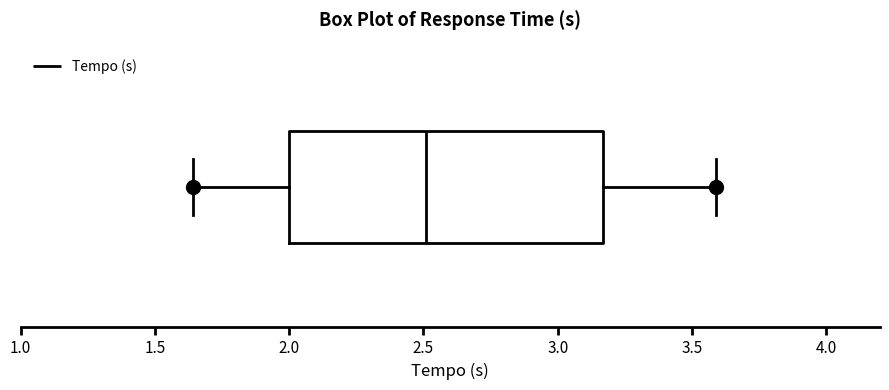

Where is the right edge of the box on the x-axis? The values are not printed on the chart, so give them approximately, as read against the axis.

3.15